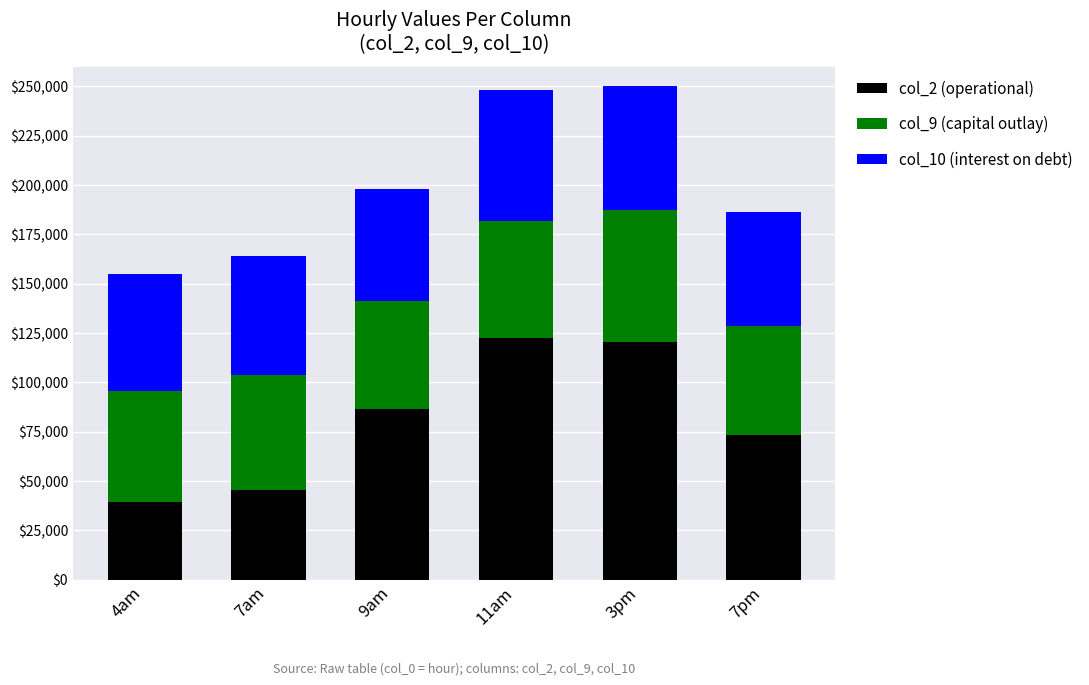

What is the highest value of the col_2 (operational) series?

122590.8